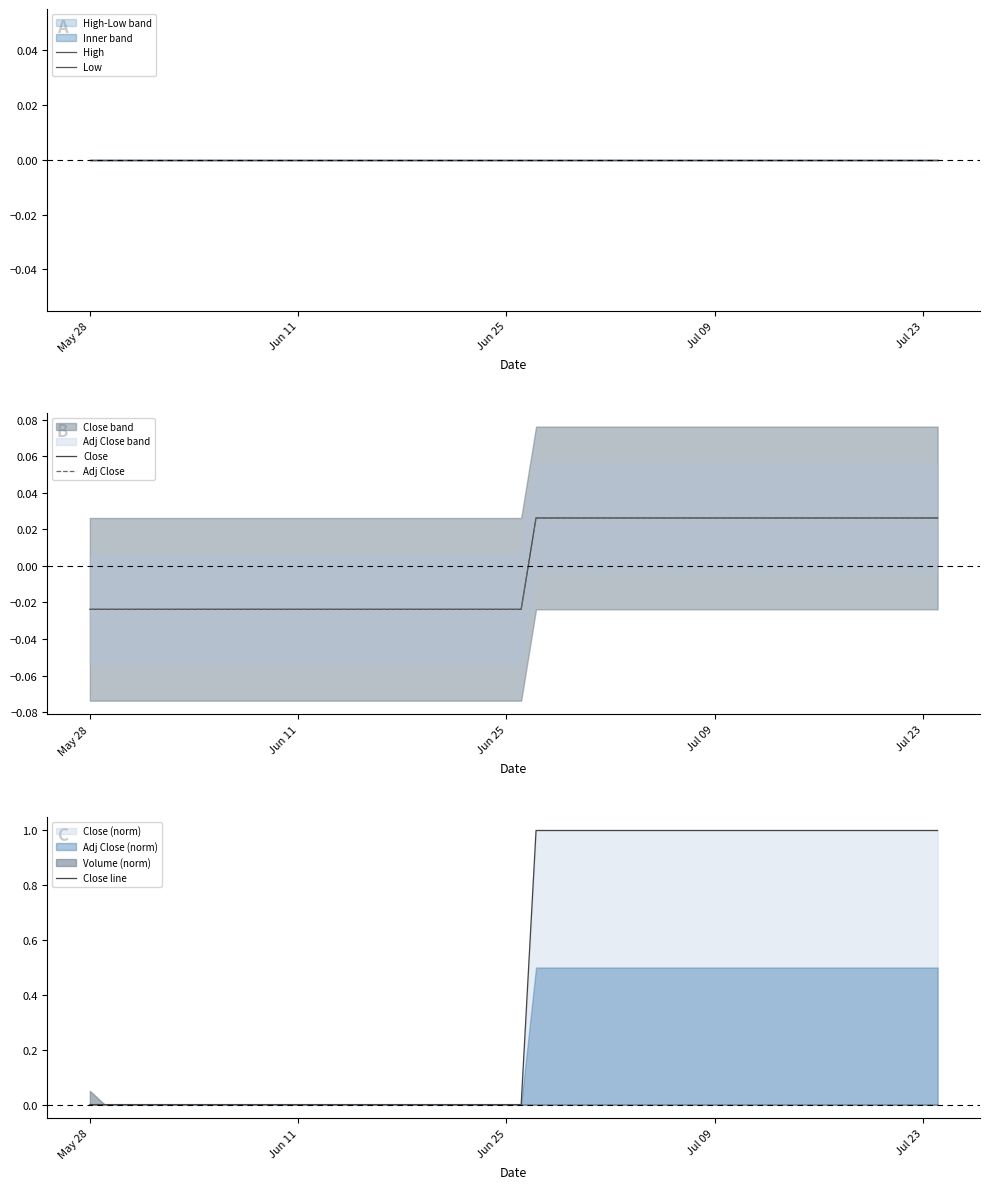

Count the number of categories in the chart.

40